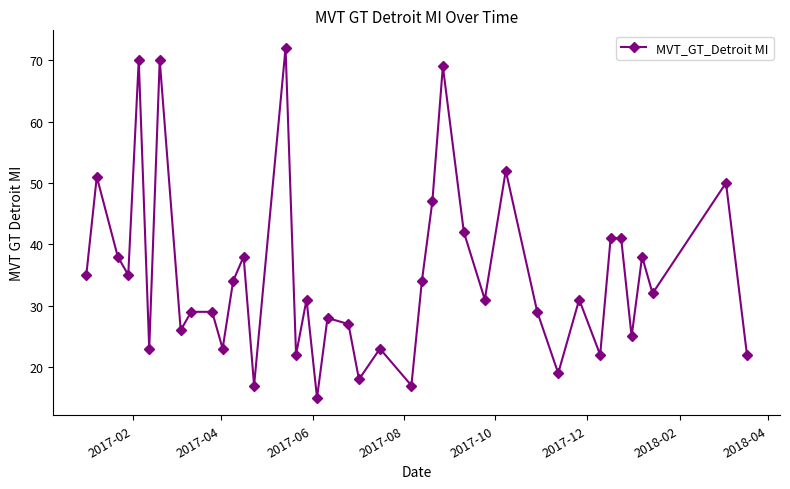

What is the maximum value shown in the chart?

72